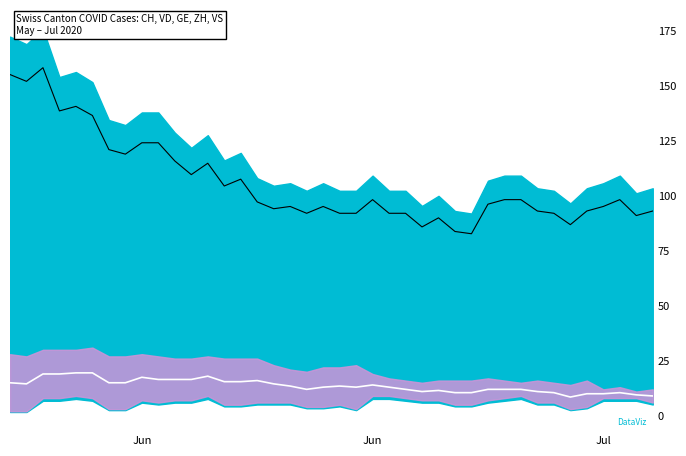

What is the maximum value shown in the chart?

158.4